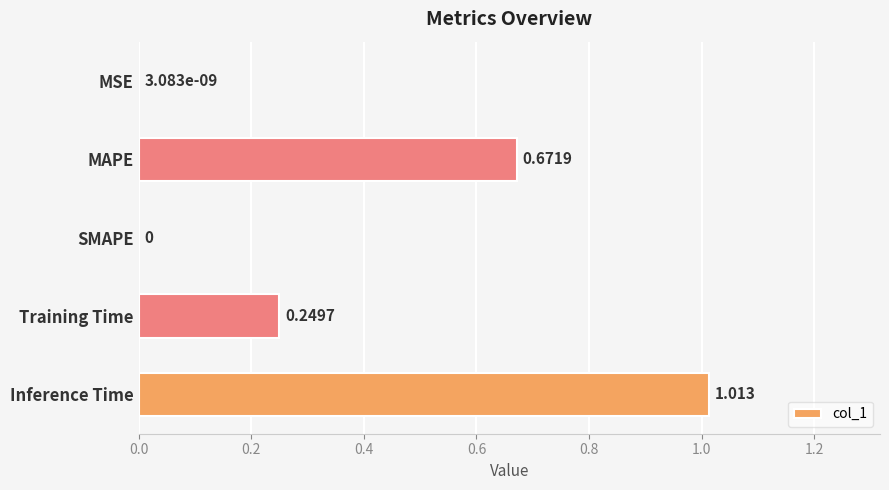

Which label corresponds to the largest value in the chart?

Inference Time